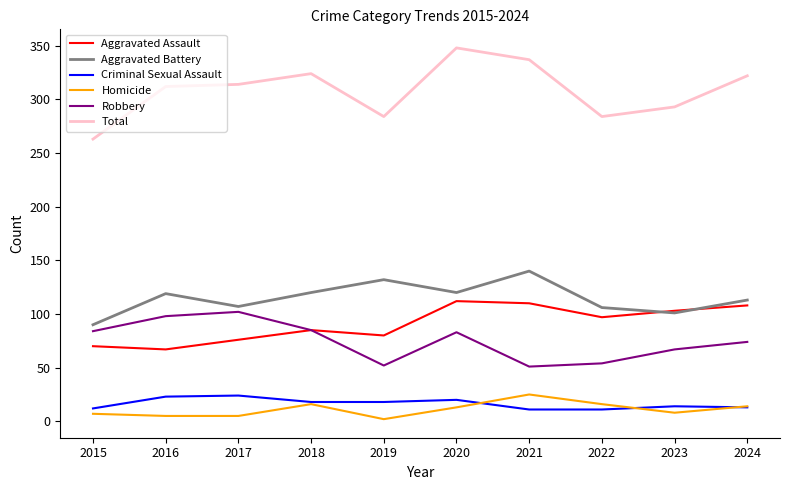

What is the approximate value of Homicide at 2015, to the nearest 10?

10